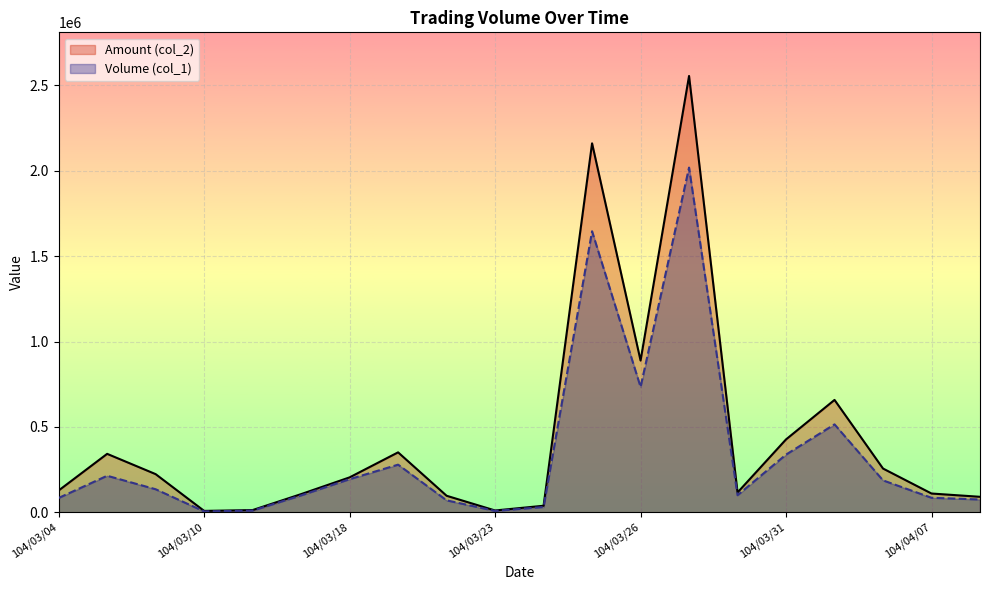

Rank the series by their maximum value, from highest to lowest.

Amount (col_2), Volume (col_1)